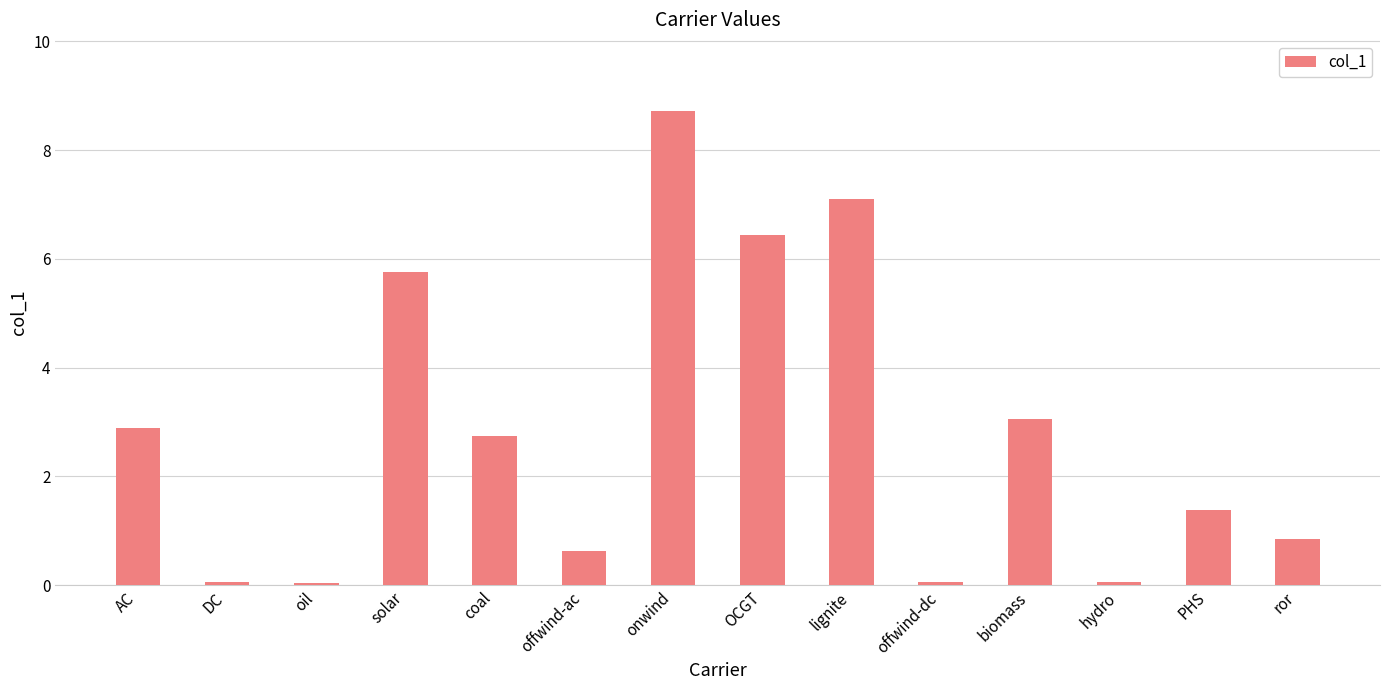

What position from the left is ror?

14